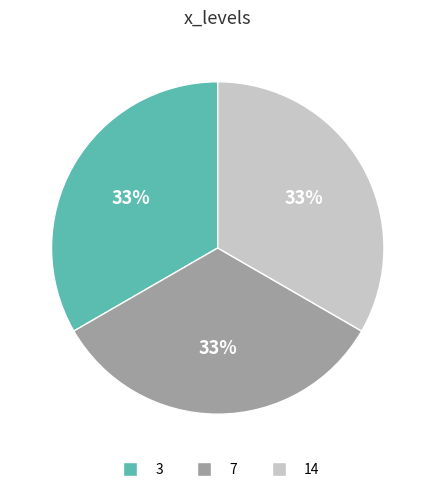

To the nearest percent, what is the average slice percentage?

33%